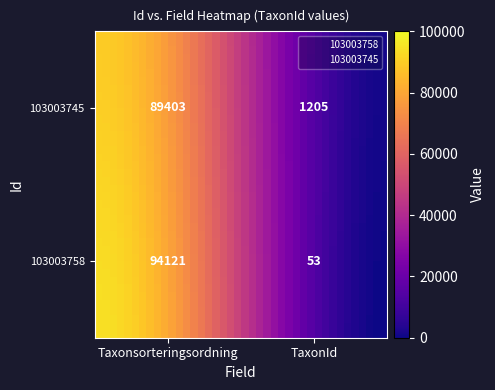

What is the minimum value shown in the chart?

53.0